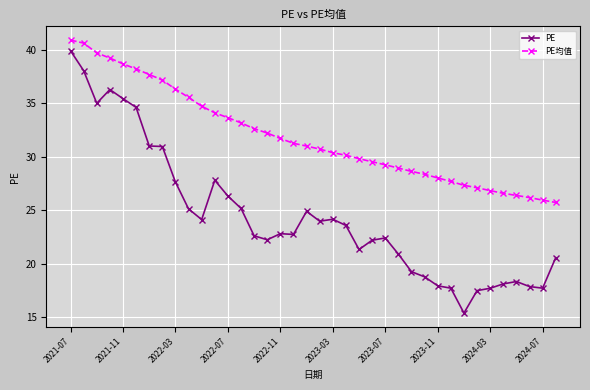

How many lines are shown in the chart?

2